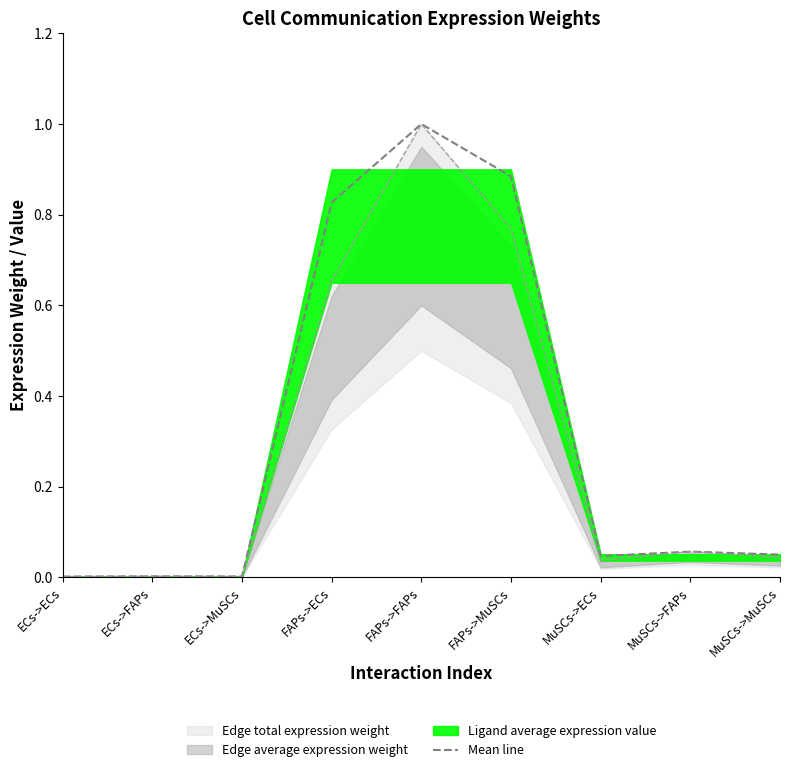

What is the average value?

0.3